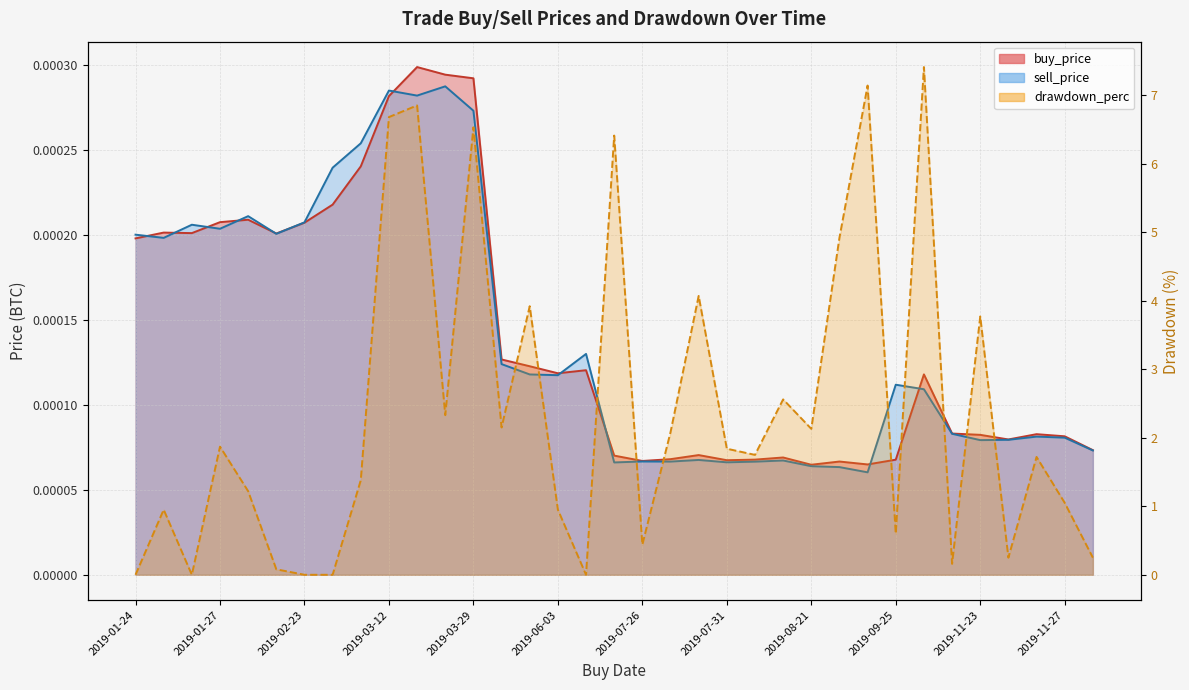

Reading right to left, list all the values displayed in this chart.

buy_price: 0.0	0.0	0.0	0.0	0.0	0.0	0.0	0.0	0.0	0.0	0.0	0.0	0.0	0.0	0.0	0.0	0.0	0.0	0.0	0.0	0.0	0.0	0.0	0.0	0.0	0.0	0.0	0.0	0.0	0.0	0.0	0.0	0.0	0.0	0.0
sell_price: 0.0	0.0	0.0	0.0	0.0	0.0	0.0	0.0	0.0	0.0	0.0	0.0	0.0	0.0	0.0	0.0	0.0	0.0	0.0	0.0	0.0	0.0	0.0	0.0	0.0	0.0	0.0	0.0	0.0	0.0	0.0	0.0	0.0	0.0	0.0
drawdown_perc: 0.2	1.1	1.7	0.2	3.8	0.2	7.4	0.6	7.1	4.9	2.1	2.6	1.8	1.8	4.1	2.1	0.4	6.4	0.0	0.9	3.9	2.1	6.5	2.3	6.8	6.7	1.4	0.0	0.0	0.1	1.2	1.9	0.0	0.9	0.0